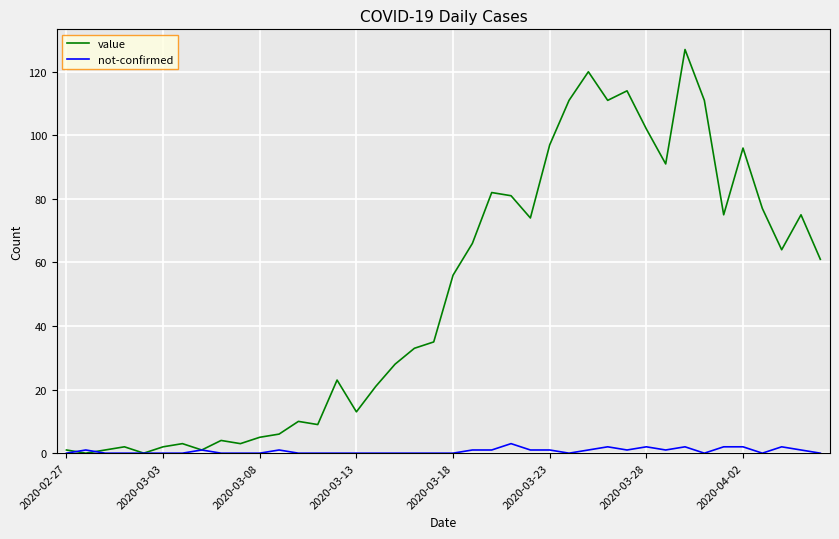

Is this an area chart (filled region under the line)?

No